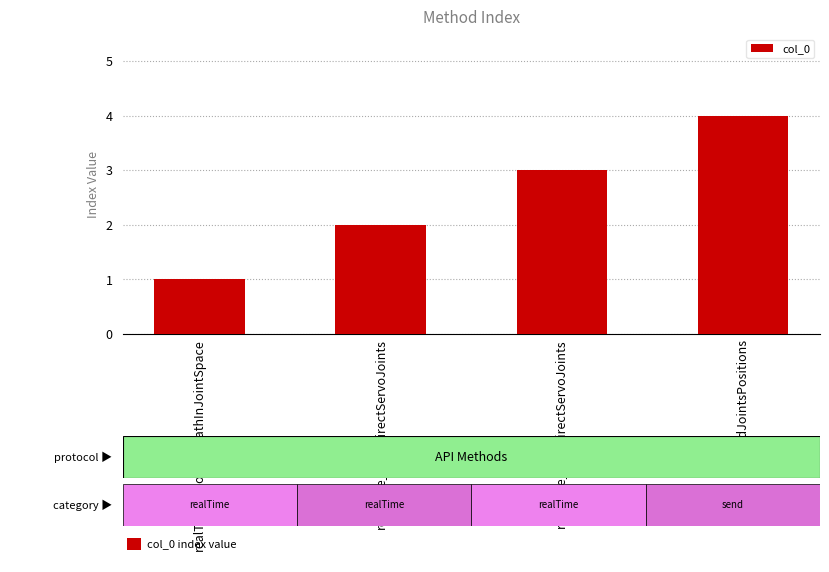

What is the label of the 3rd bar from the left?

realTime_stopDirectServoJoints